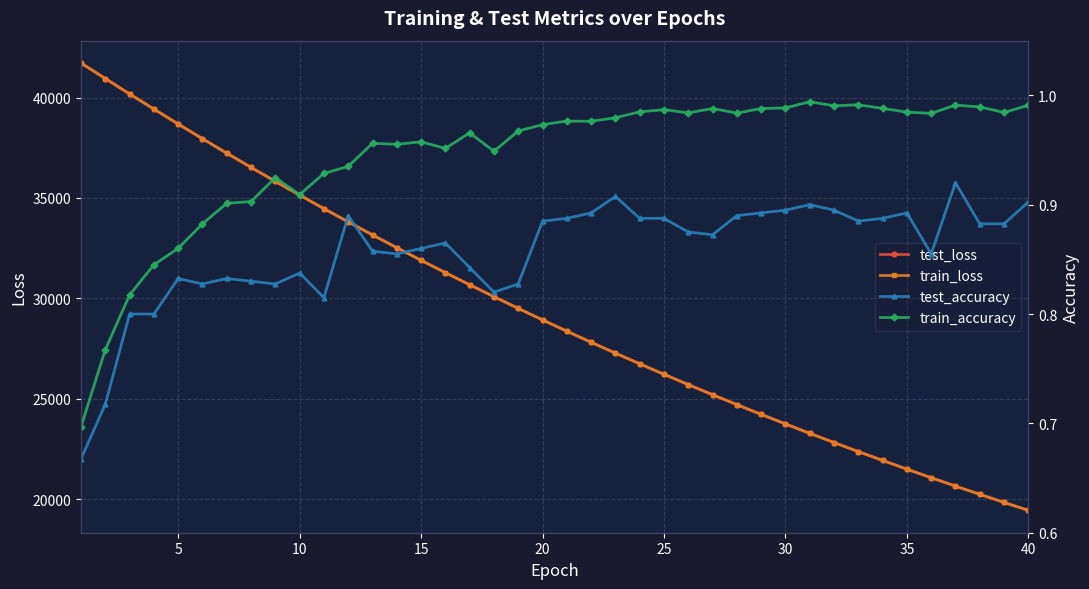

The value of test_loss at 35 is 21497.2. True or false?

True